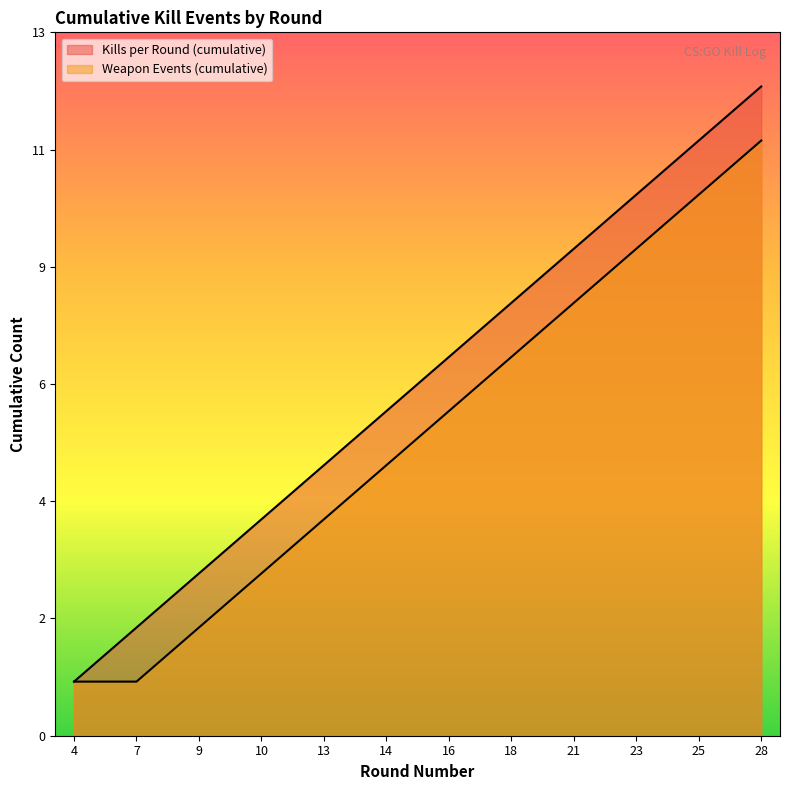

Rank the categories by Kills per Round (cumulative) value from highest to lowest.

28, 25, 23, 21, 18, 16, 14, 13, 10, 9, 7, 4